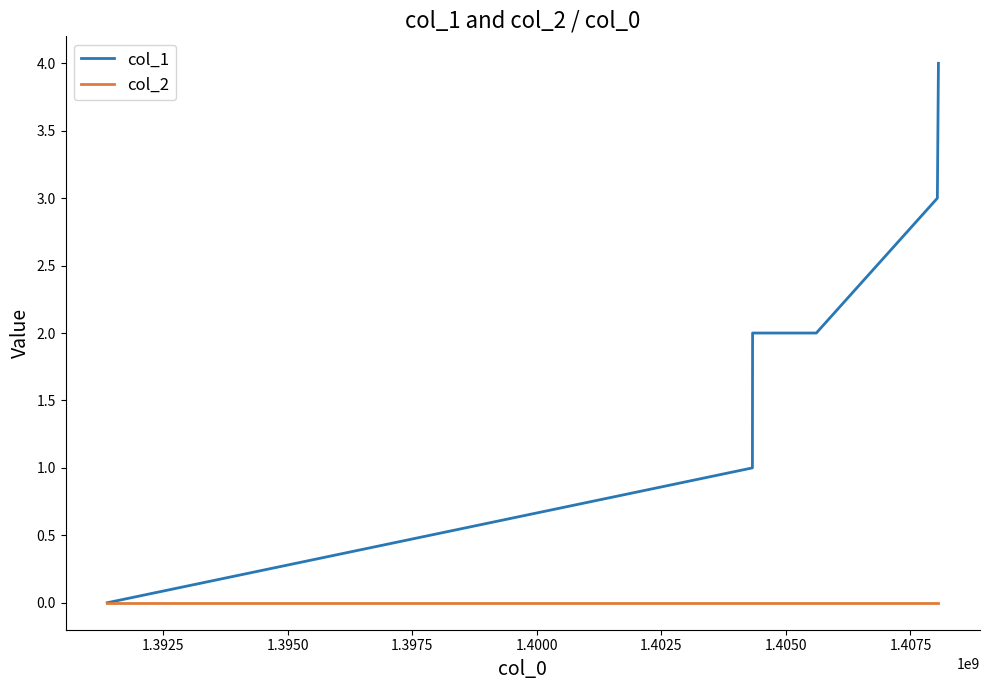

Which series has the largest range (max minus min)?

col_1